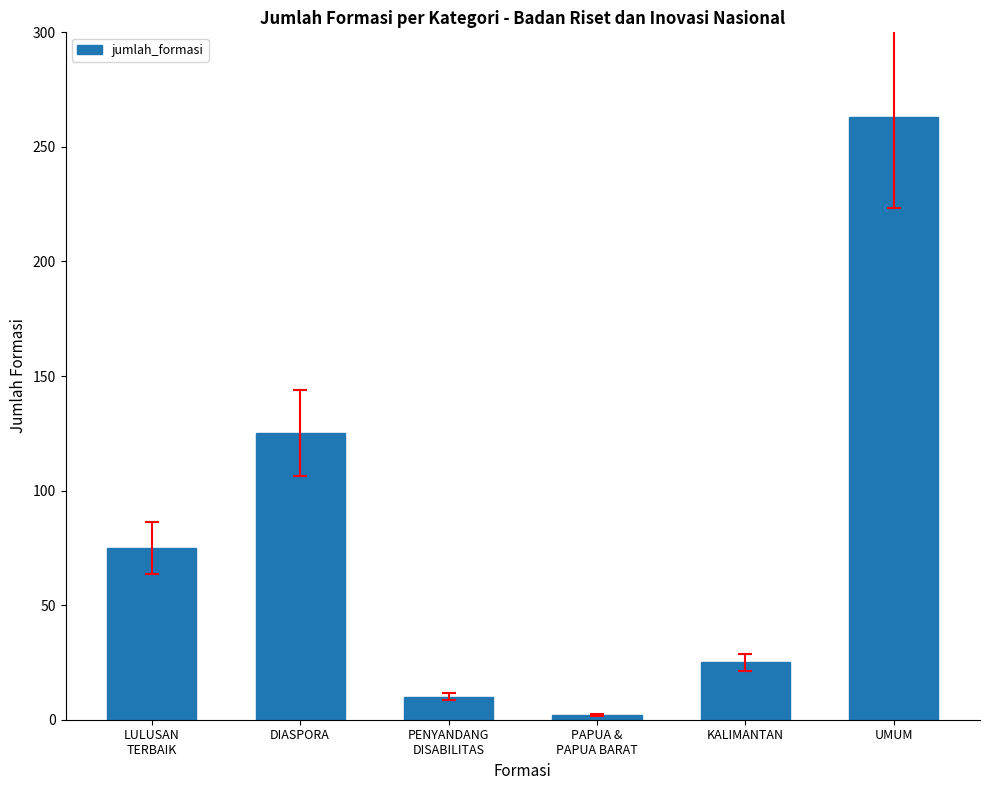

How many series are shown in this chart?

1